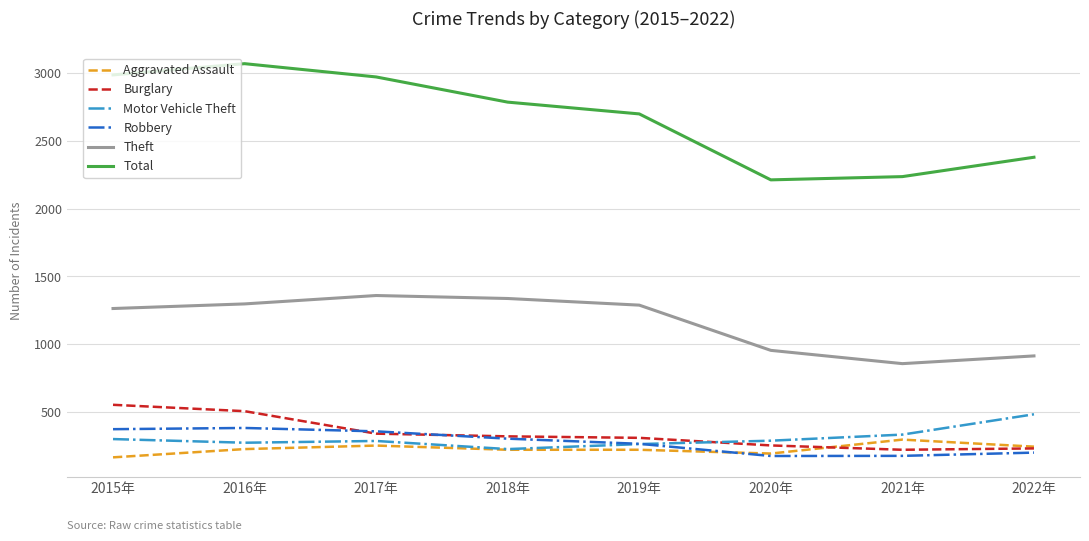

Is it true that Robbery equals 302 at 2018年?

True